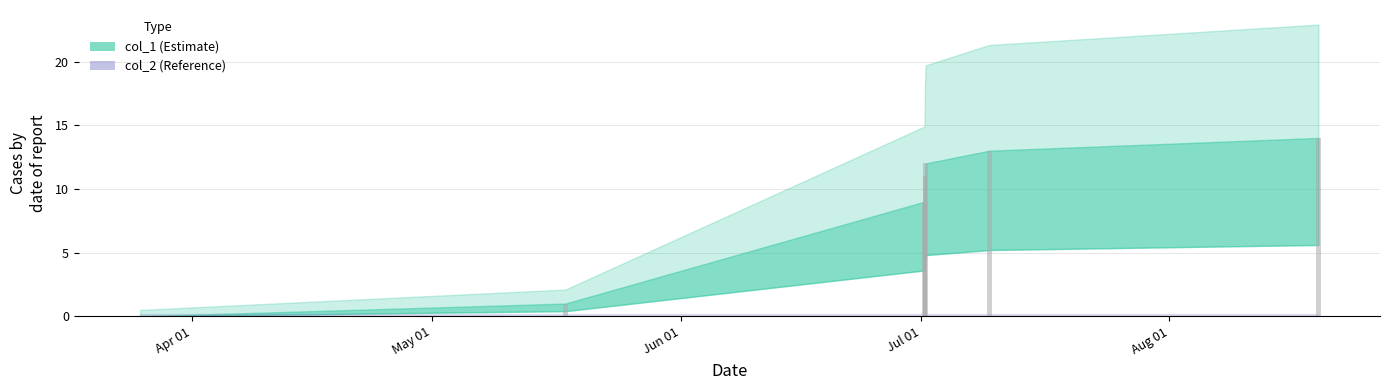

What is the maximum value shown in the chart?

14